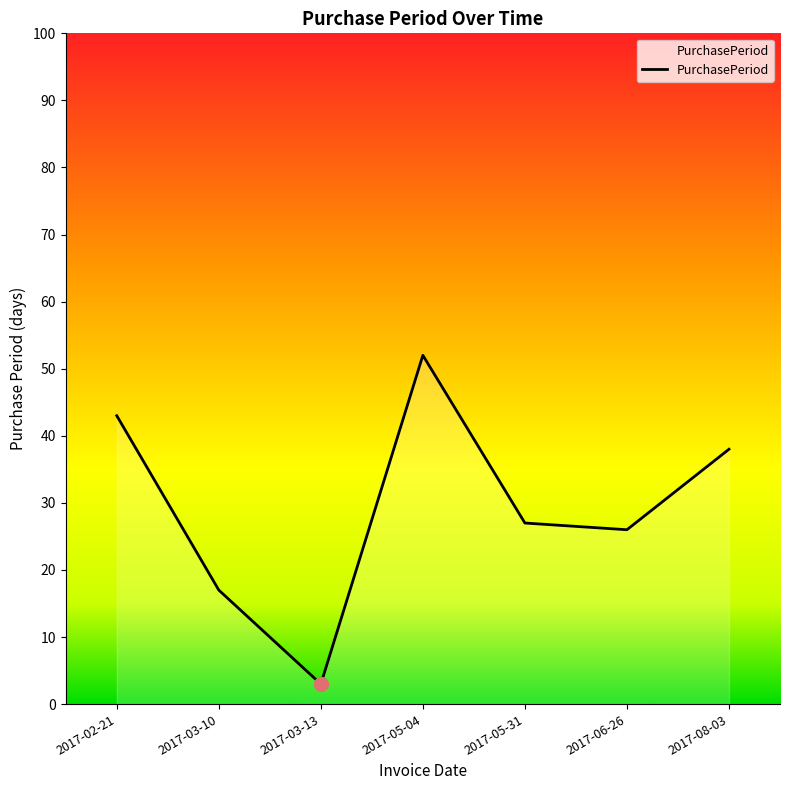

How many categories are shown in the chart?

7